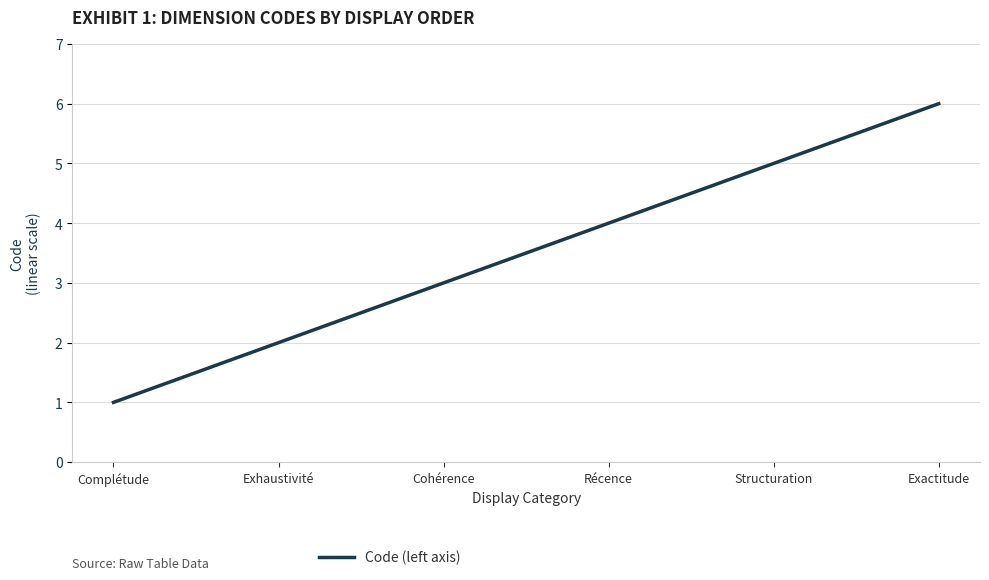

Count the number of data series in this chart.

1